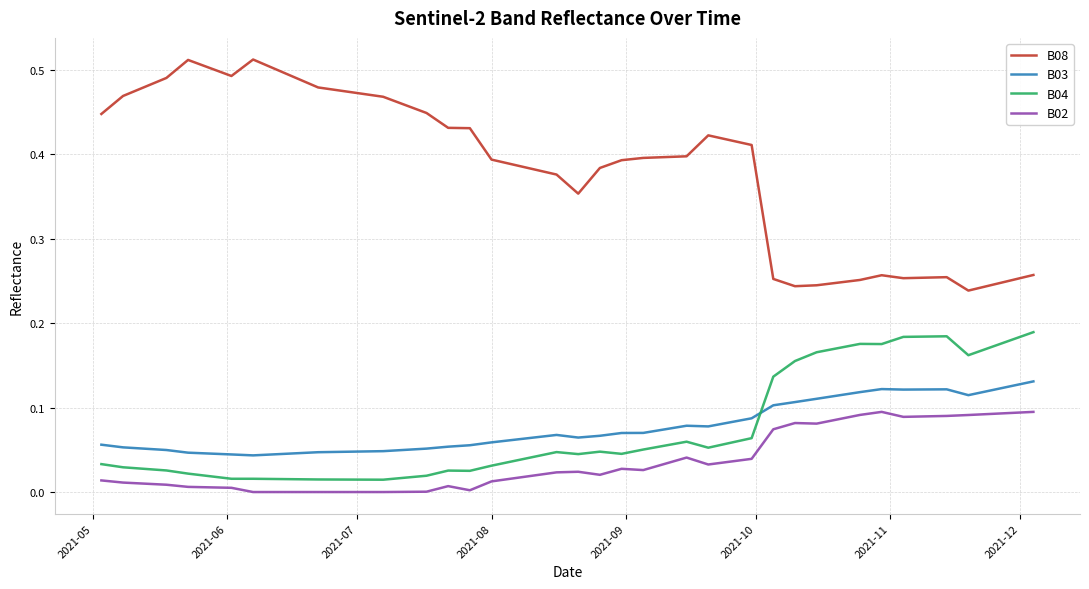

Which series has the largest range (max minus min)?

B08